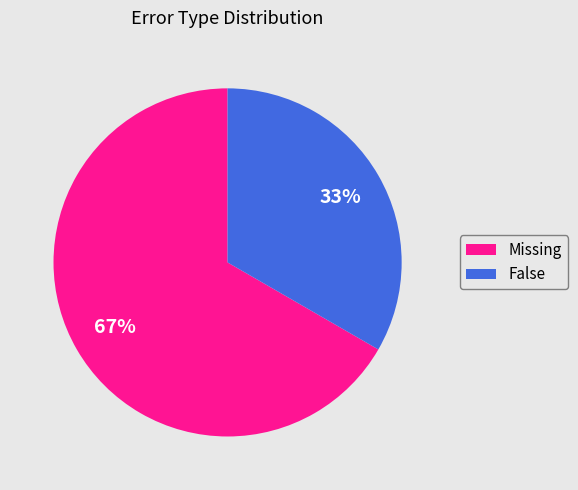

Is there any slice that represents more than half of the pie?

Yes